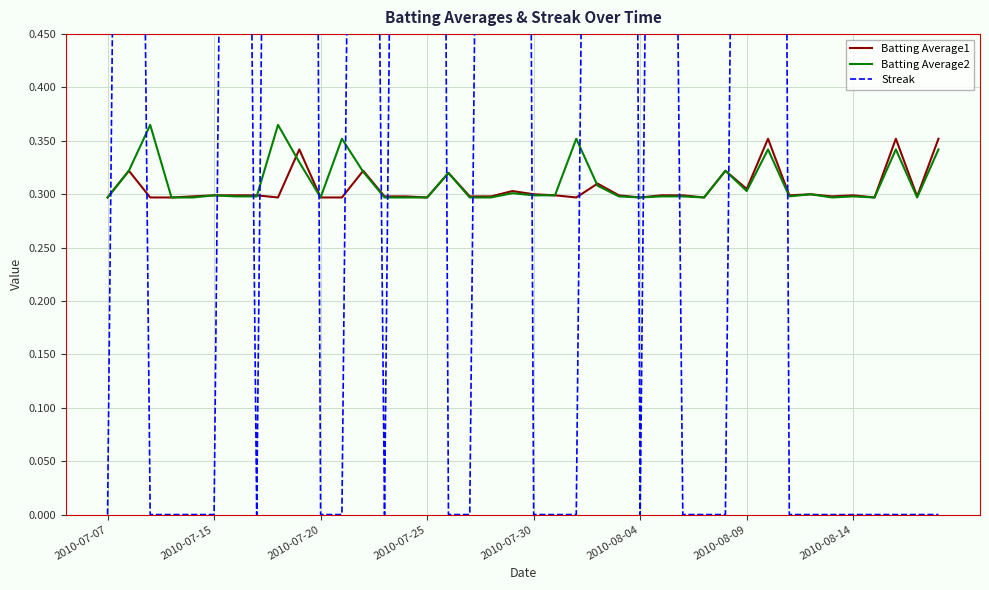

What position from the right is 26?

14